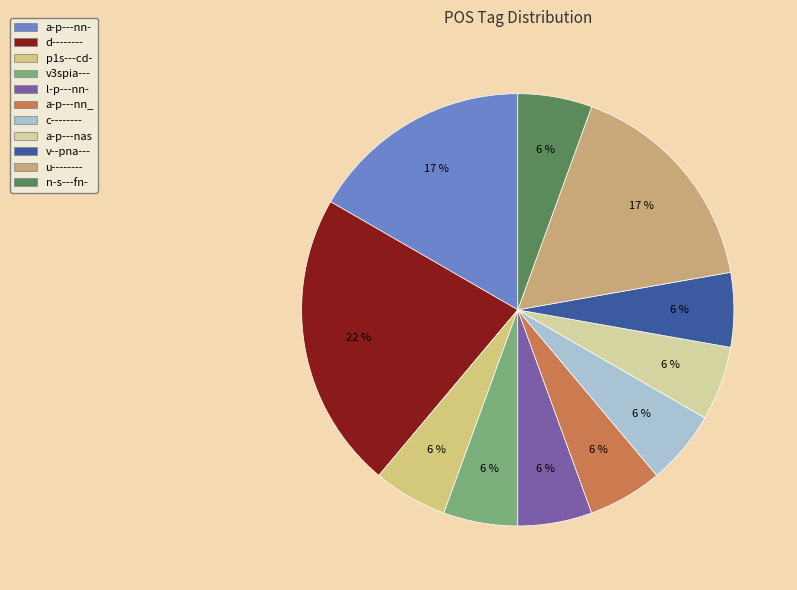

How many slices are in this pie chart?

11